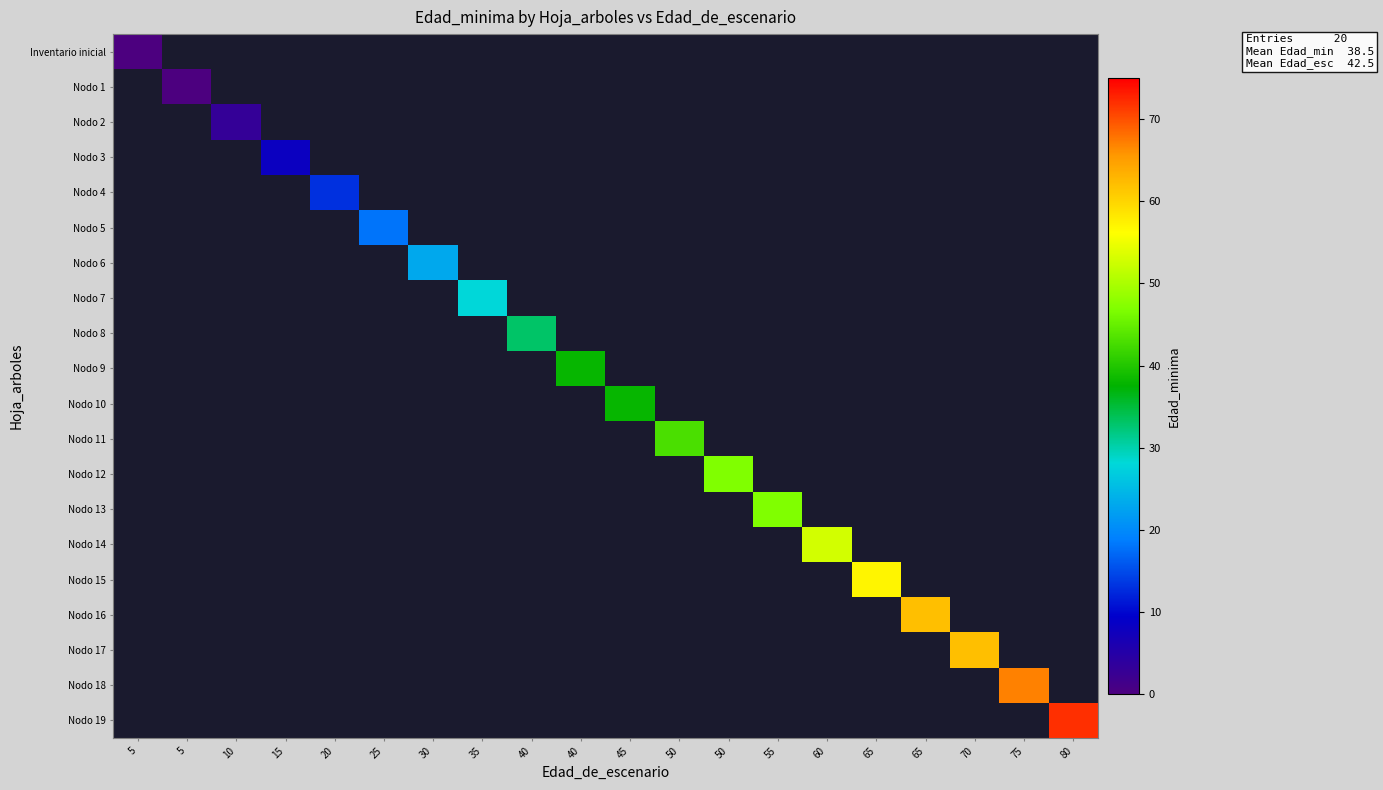

Which category has the highest value across all series?

80